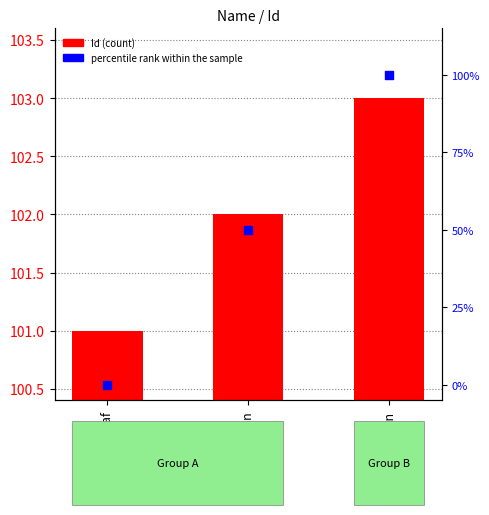

Which series has the widest spread of Y values?

percentile rank within the sample